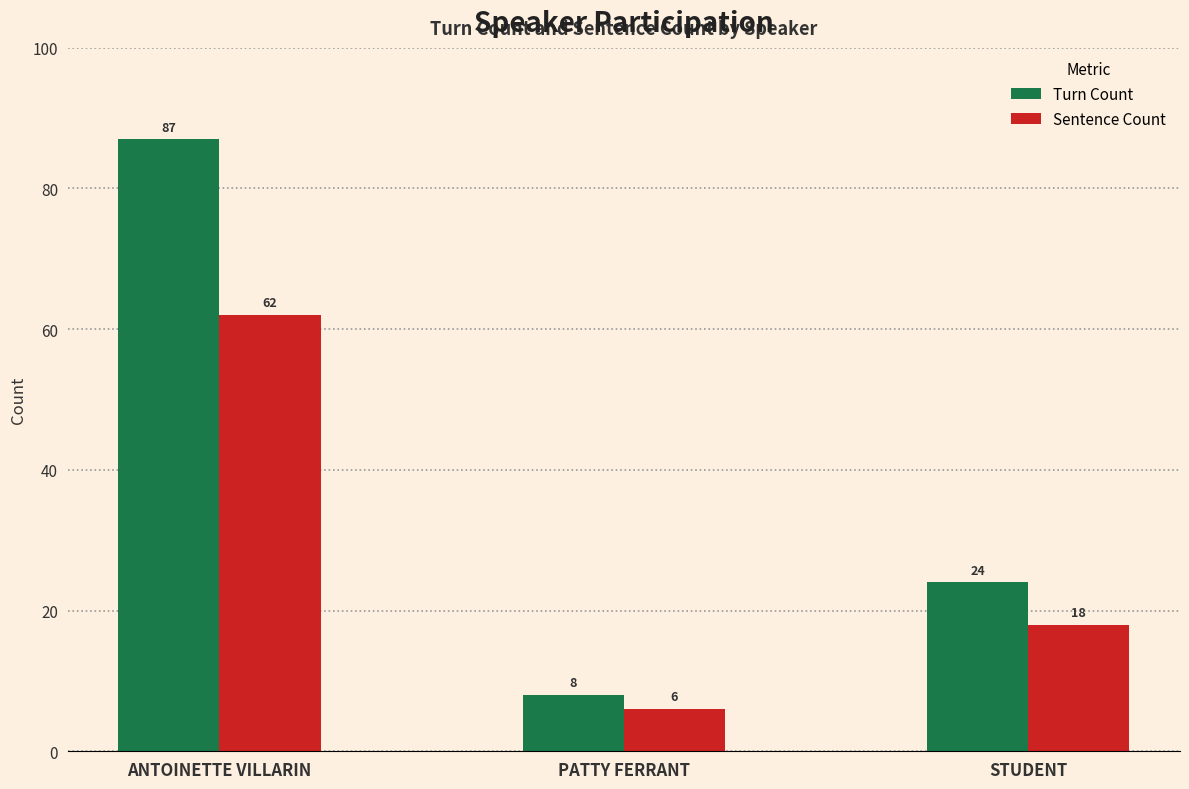

Is it true that Sentence Count equals 31 at STUDENT?

False